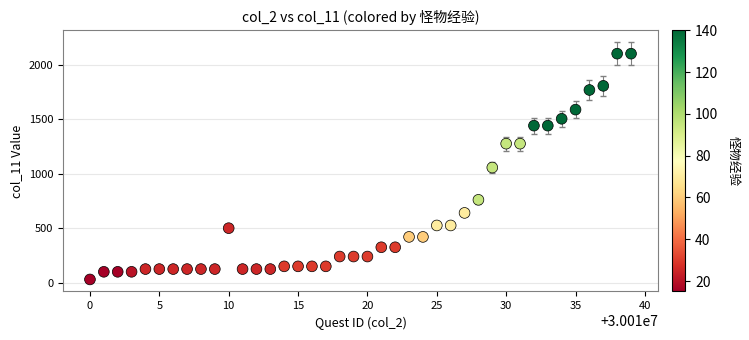

What is the range of Y values (max minus min)?

2070